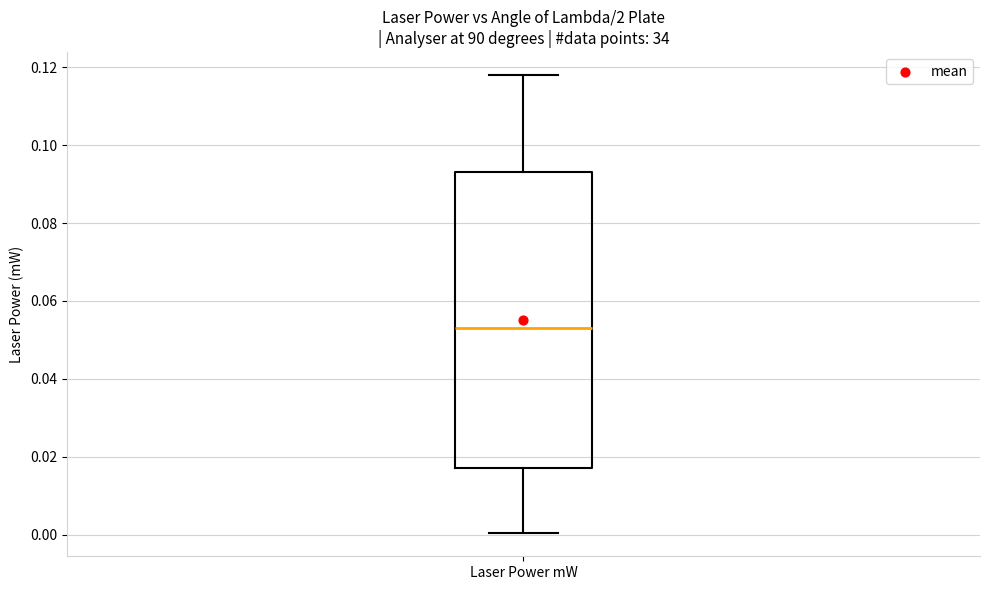

Where is the lower edge of the box for Laser Power mW on the y-axis? The values are not printed on the chart, so give them approximately, as read against the axis.

0.018